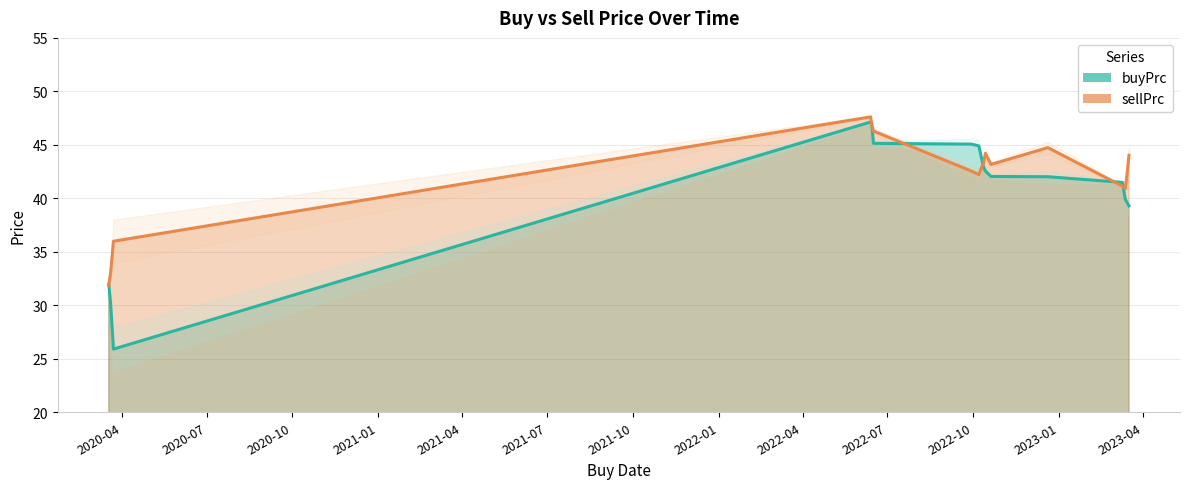

Is it true that sellPrc equals 63.9 at 2022-09-29?

False